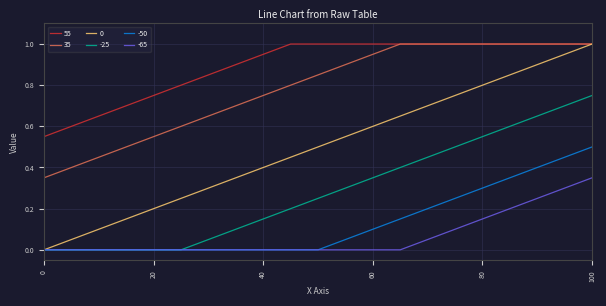

True or false: -65 and 35 intersect in this chart.

False